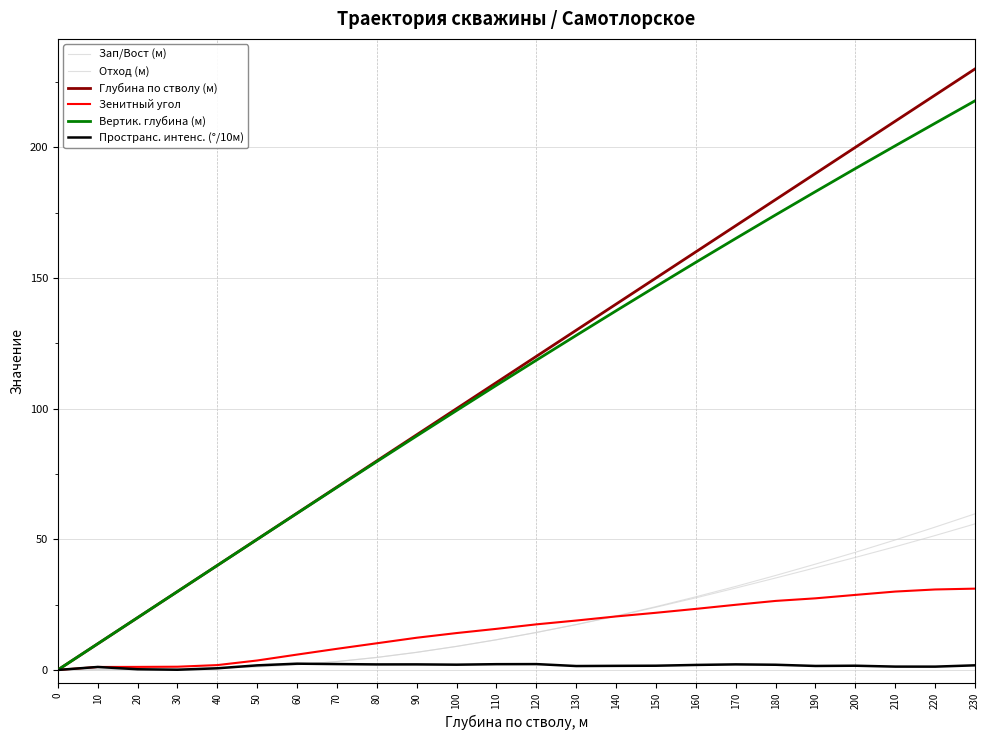

How many lines are shown in the chart?

6